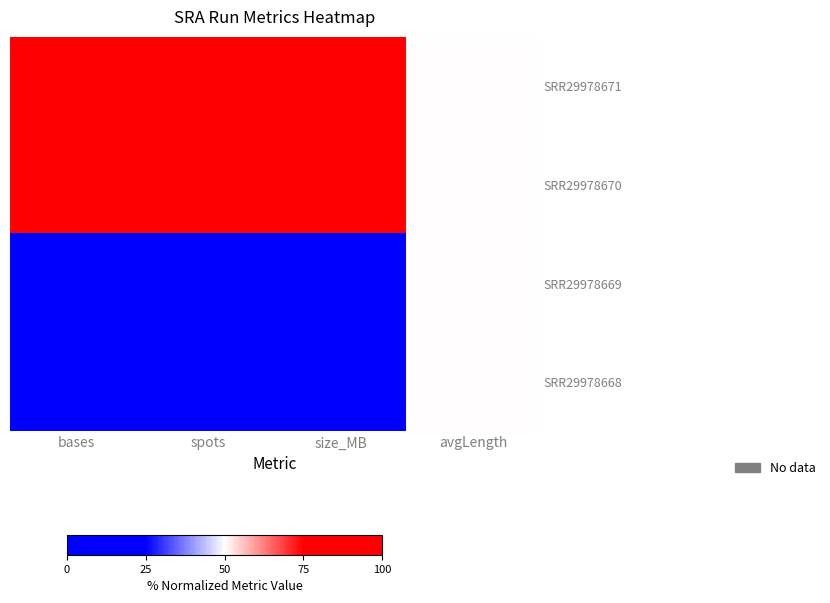

At avgLength, list the series in order from smallest to largest.

SRR29978671, SRR29978670, SRR29978669, SRR29978668